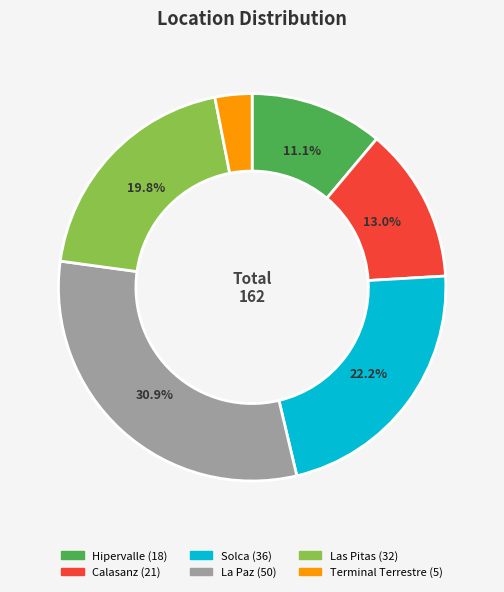

What percentage is the Terminal Terrestre slice, to the nearest percent?

3%